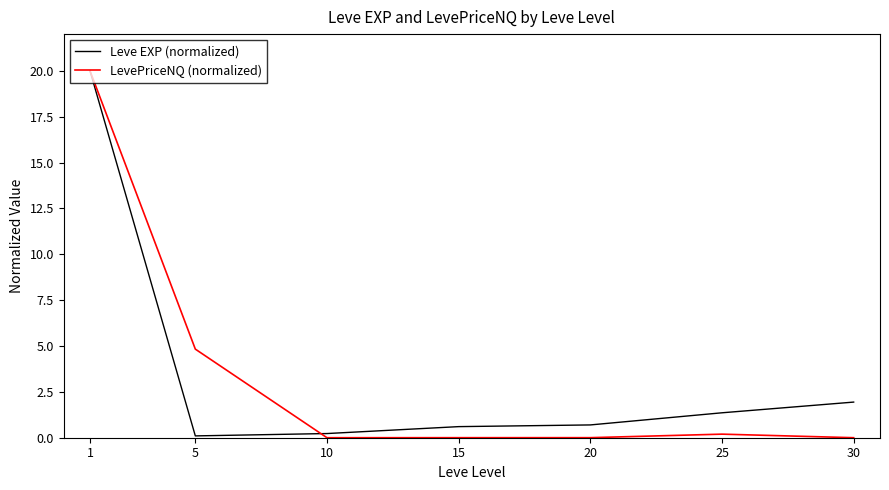

Which series has the widest spread of values?

LevePriceNQ (normalized)